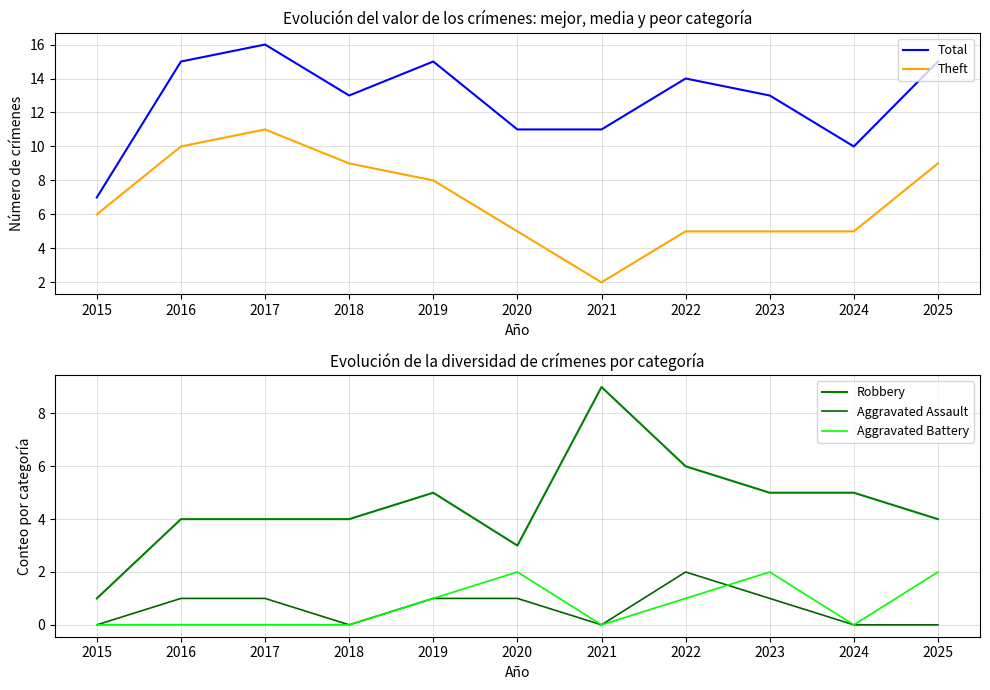

In Aggravated Assault, how many points are lower than both neighbors (excluding endpoints)?

2